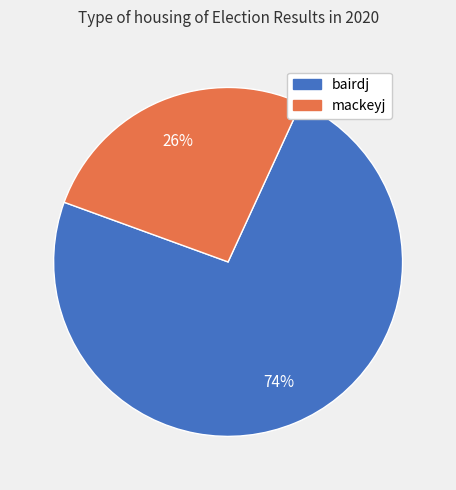

Does bairdj account for over 50% of the chart?

Yes